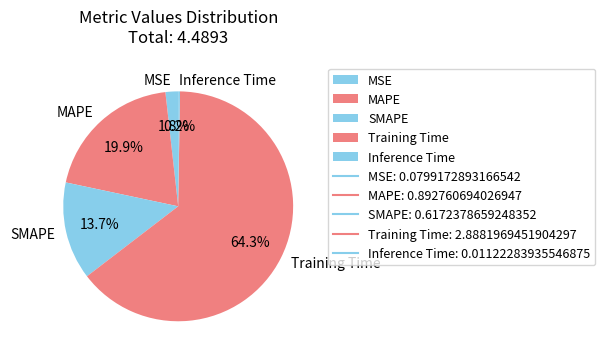

Which slice is the largest?

Training Time